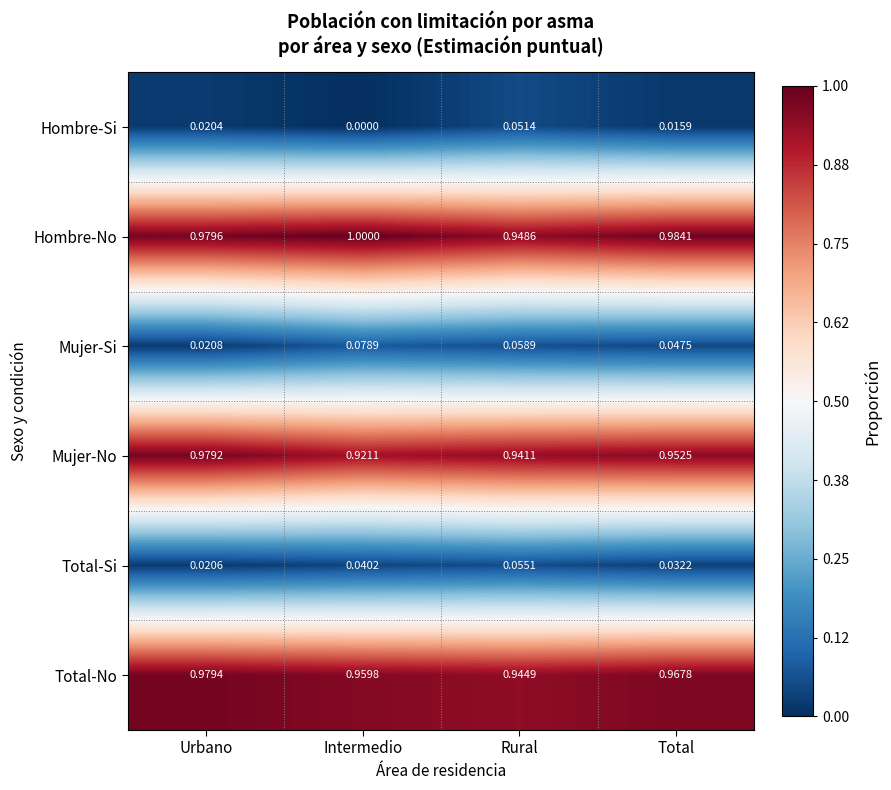

At Intermedio, list the series in order from smallest to largest.

Hombre-Si, Total-Si, Mujer-Si, Mujer-No, Total-No, Hombre-No